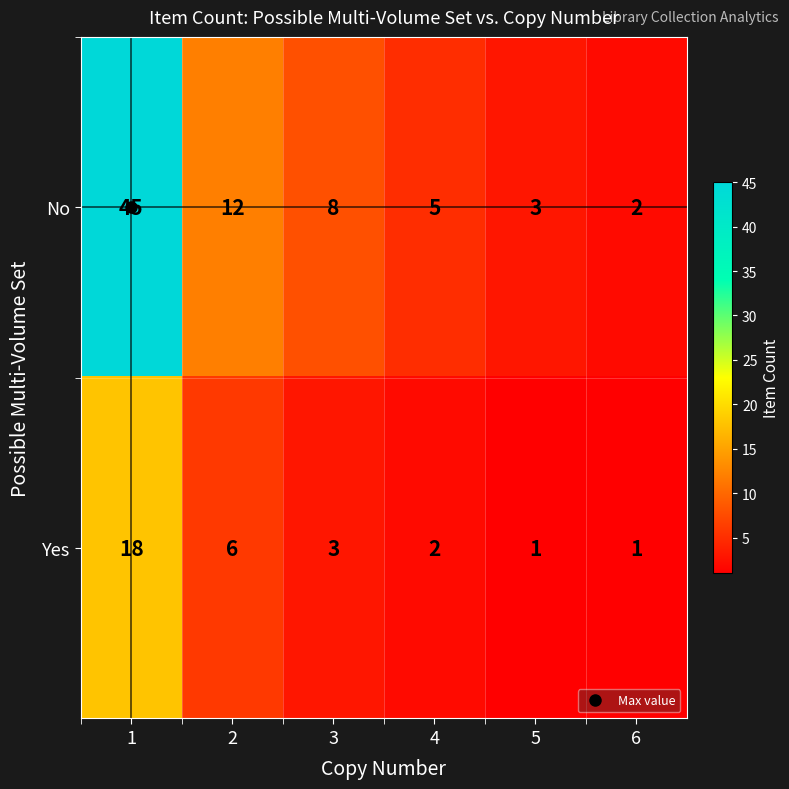

What is the difference between the maximum and minimum values in the Yes series?

17